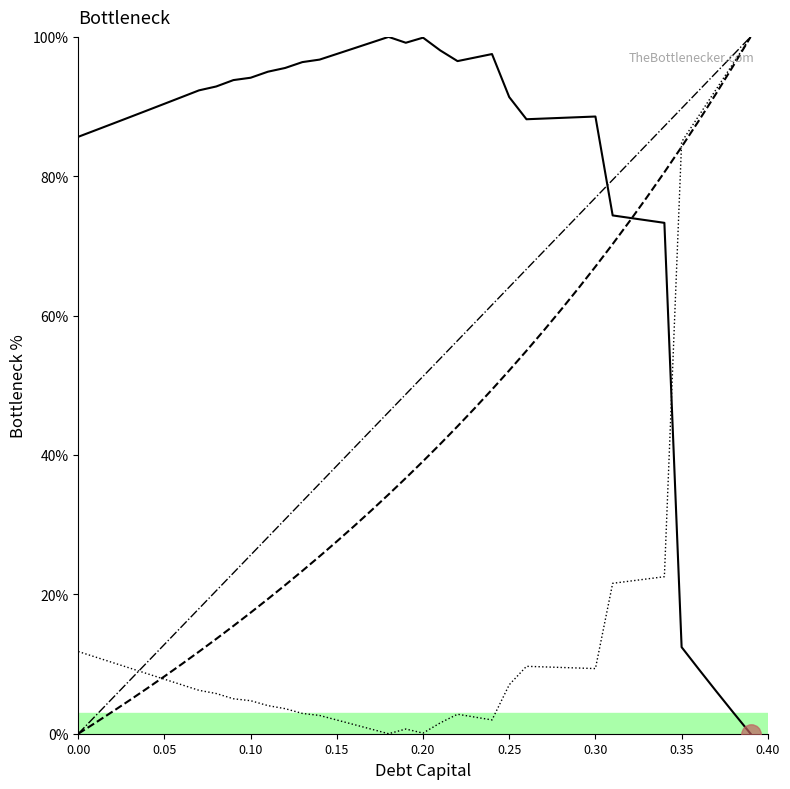

What are all the series names shown in the legend?

enterprise_value, debt_equity, cost_capital, debt_capital